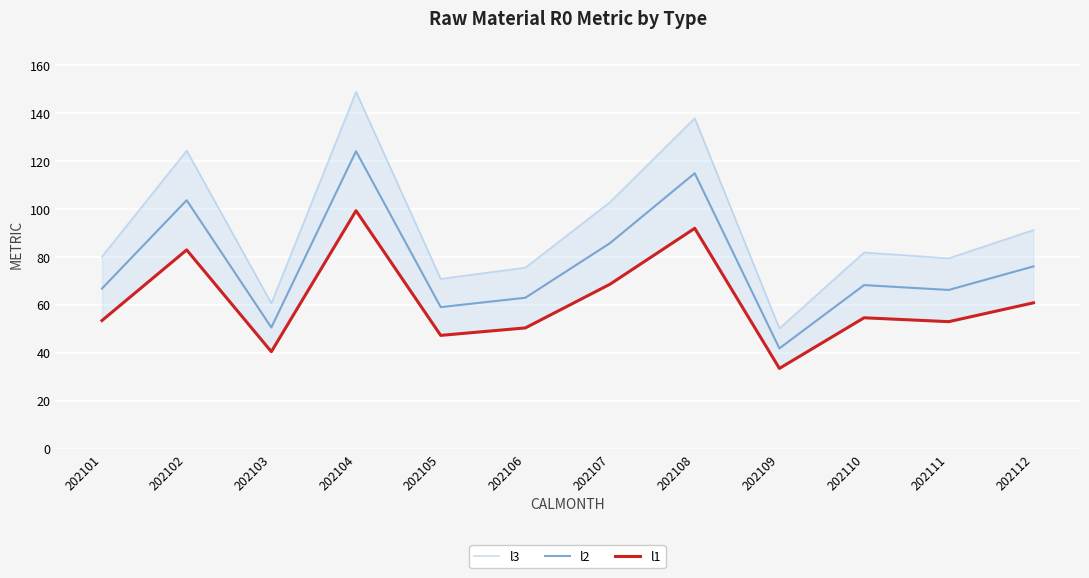

How many interior local peaks does the l1 series have?

4